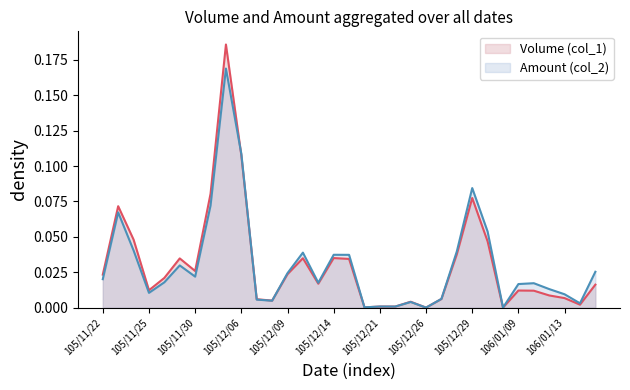

Which series has the widest spread of values?

Volume (col_1)